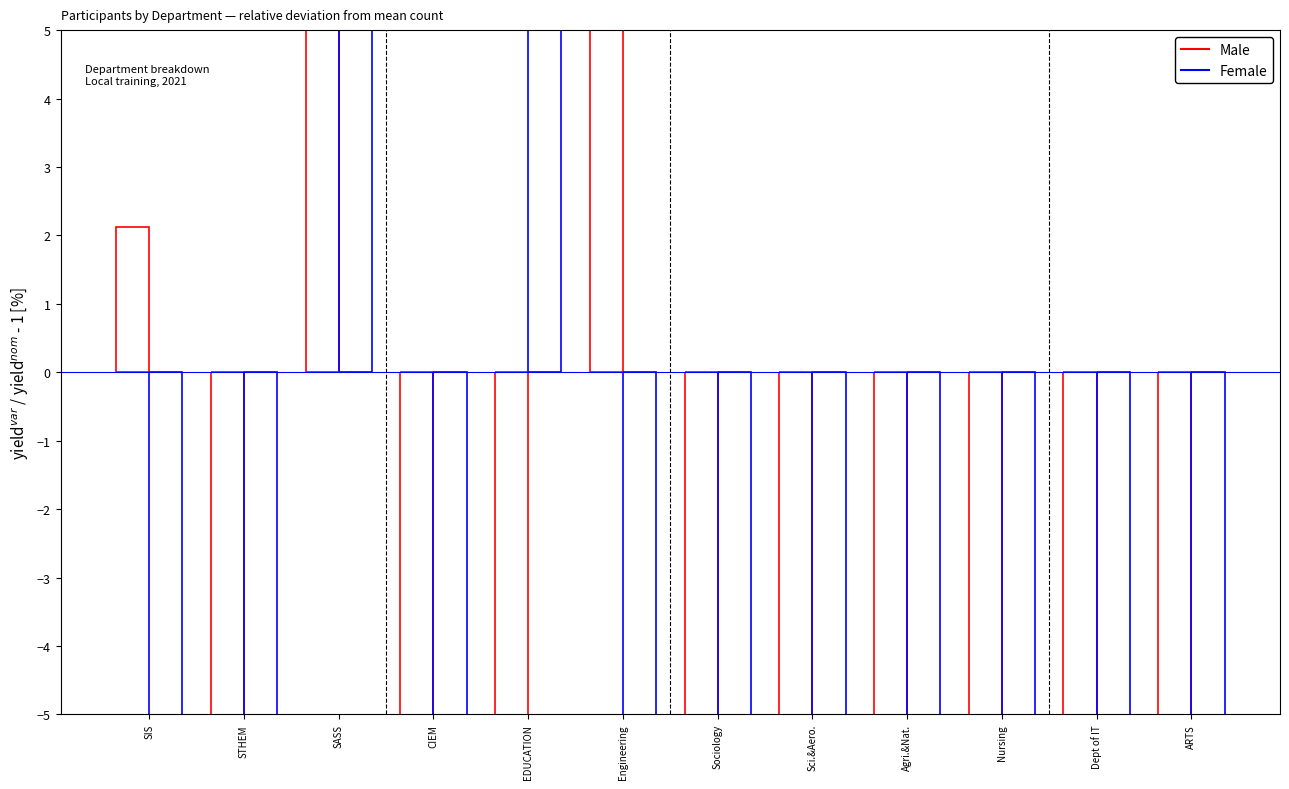

What is the total value across all series at EDUCATION?

55.3